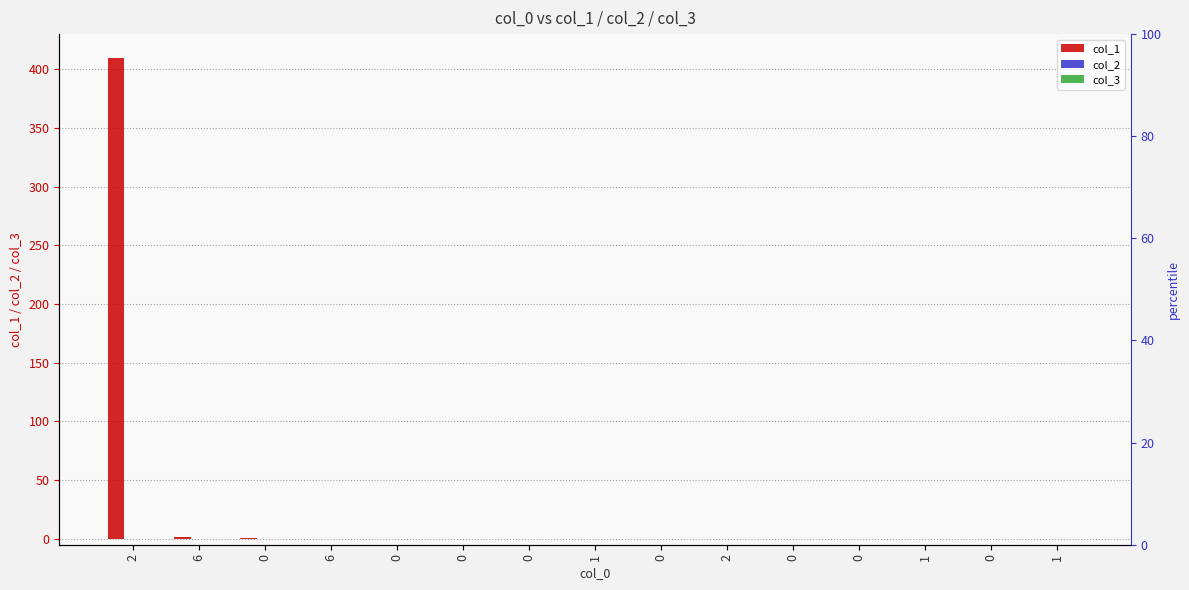

Reading left to right, list all the values displayed in this chart.

col_1: 2=410	6=2	0=1	6=0	0=0	0=0	0=0	1=0	0=0	2=0	0=0	0=0	1=0	0=0	1=0
col_2: 2=0	6=0	0=0	6=0	0=0	0=0	0=0	1=0	0=0	2=0	0=0	0=0	1=0	0=0	1=0
col_3: 2=0	6=0	0=0	6=0	0=0	0=0	0=0	1=0	0=0	2=0	0=0	0=0	1=0	0=0	1=0